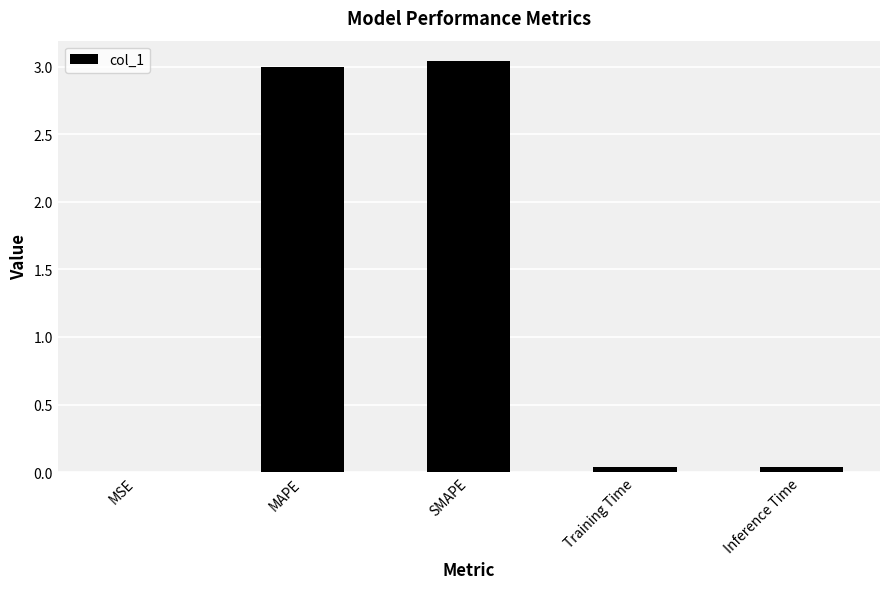

The chart shows a value of 0.9 at SMAPE. True or false?

False